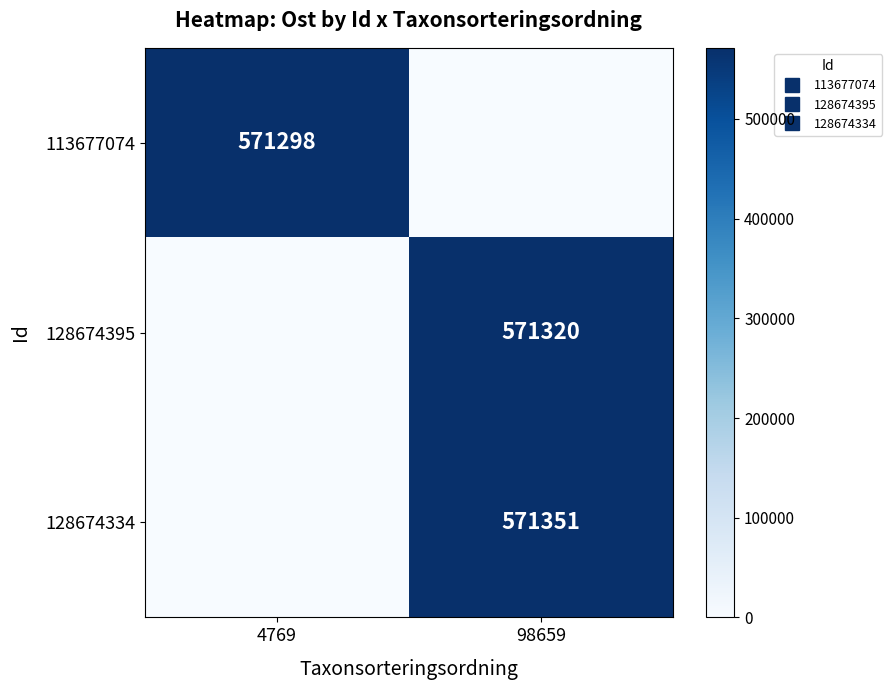

True or false: 128674395 has a value of -228073 at 4769.

False